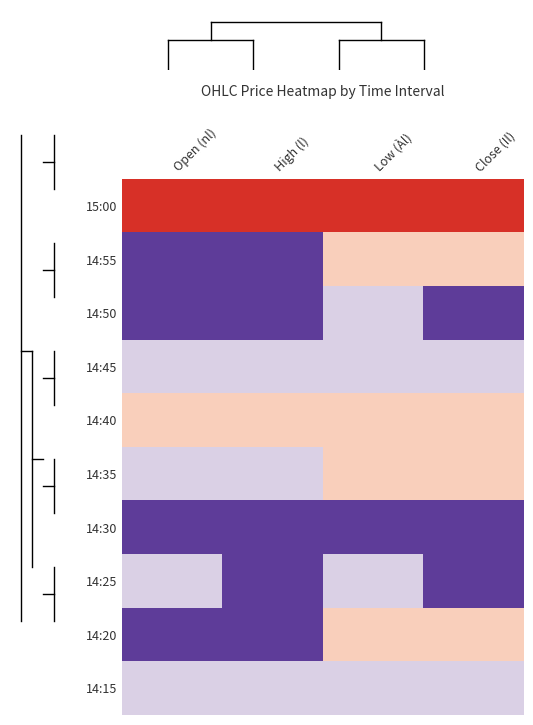

What is the total value across all series at Low (Àl)?

12965